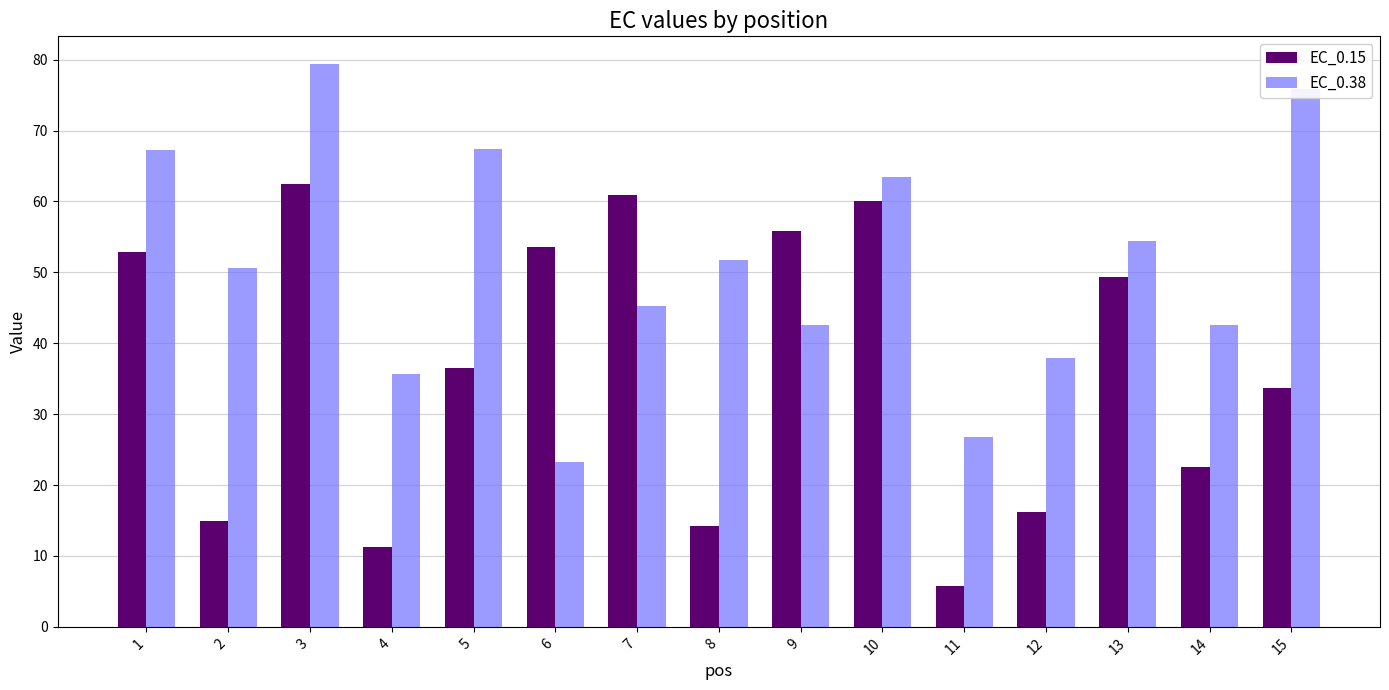

What is the approximate value of EC_0.15 at 7?

61.0